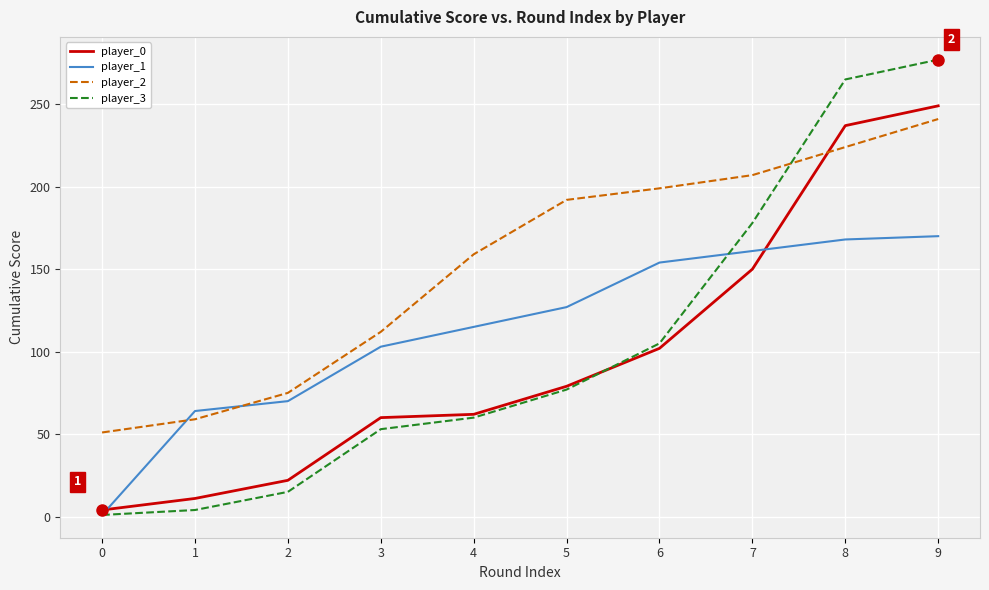

What is the spread (max minus min) of values at 6?

97